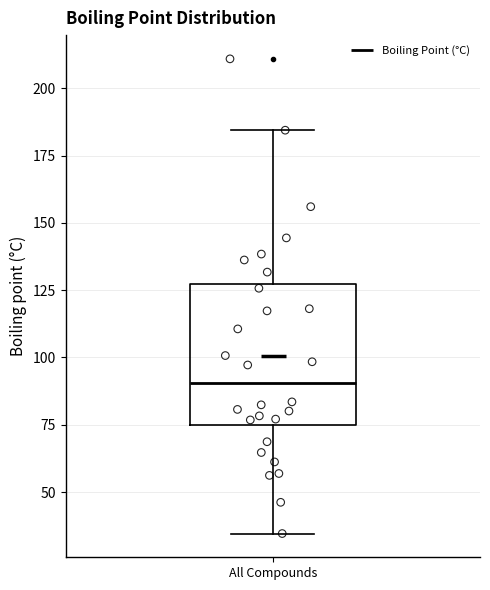

Read this box plot against the y-axis: the position of the median line, the range covered by the box, and the ends of both whiskers. The values are not printed on the chart, so give them approximately, as read against the axis.

median 90, box 75 to 125, whiskers 35 to 185